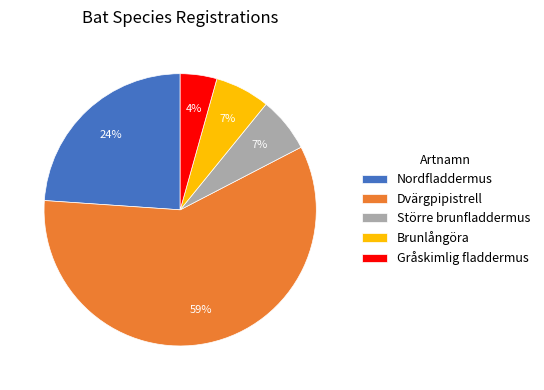

To the nearest percent, what portion does Nordfladdermus represent?

24%